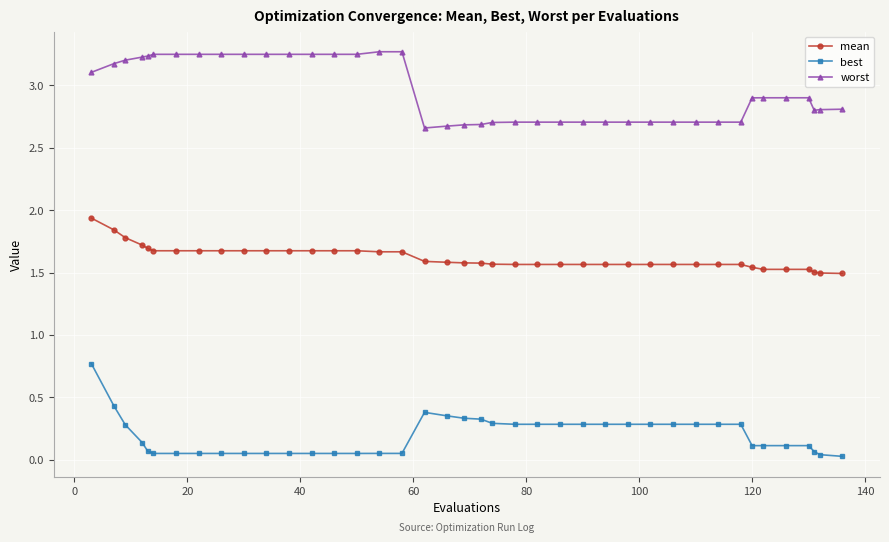

Rank the series by their maximum value, from highest to lowest.

worst, mean, best